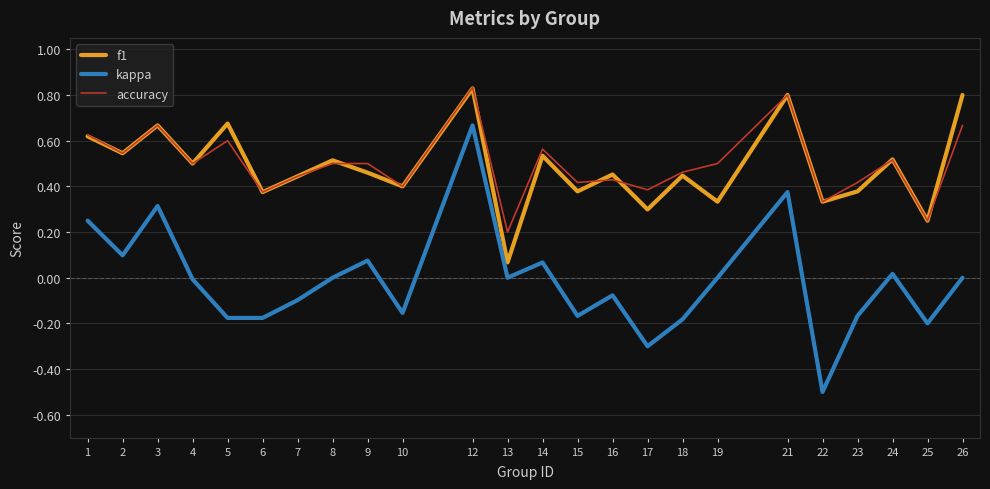

The accuracy series shows 0.1 at 22. True or false?

False